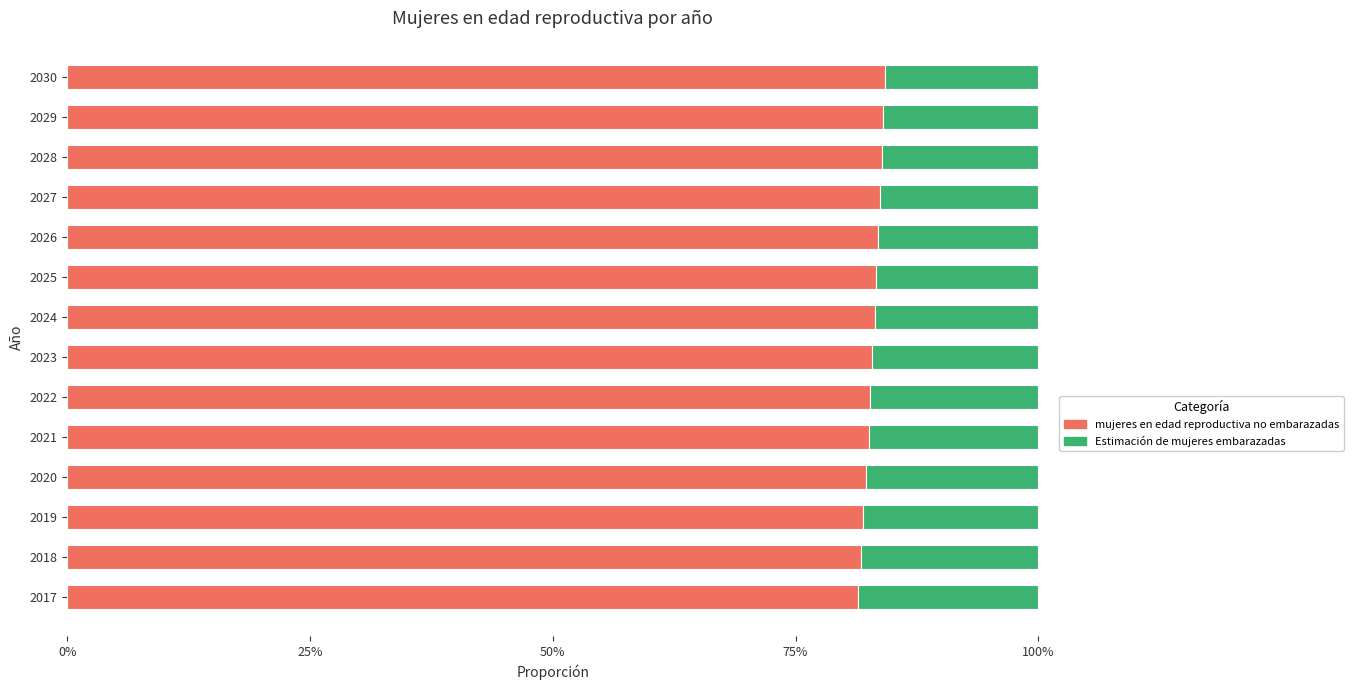

Which series has the largest total across all categories?

mujeres en edad reproductiva no embarazadas